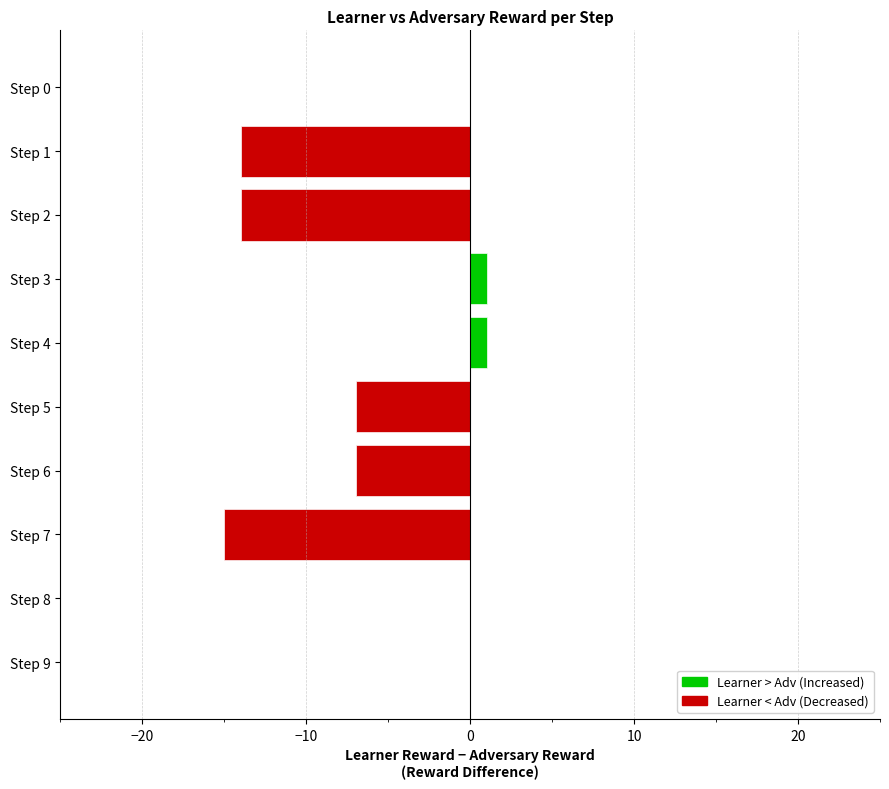

How many values are below 0?

5